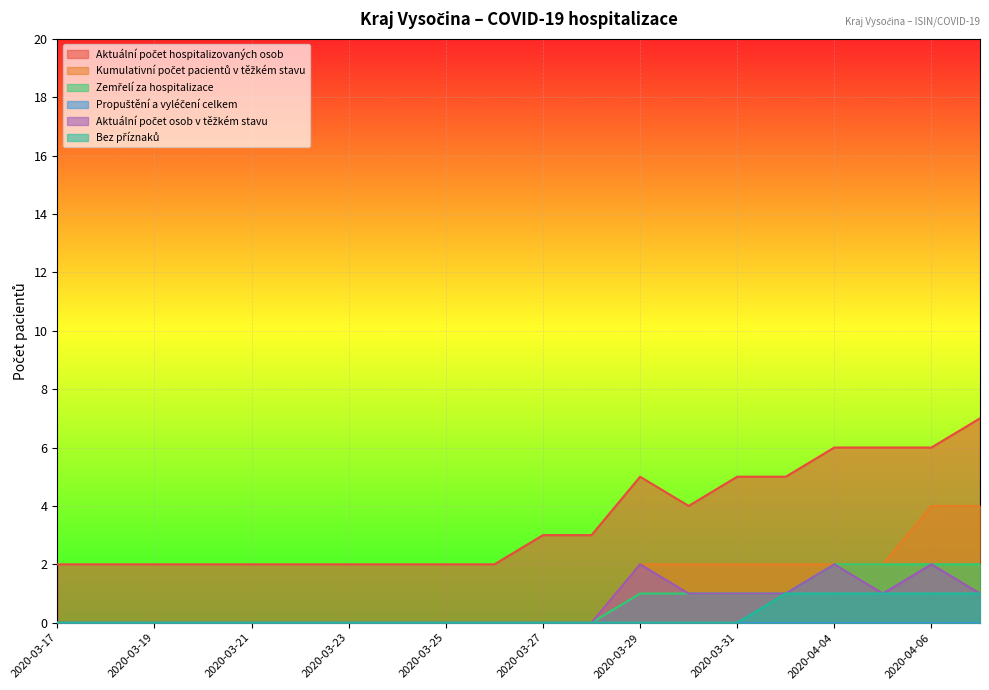

What is the spread (max minus min) of values at 2020-03-31?

5